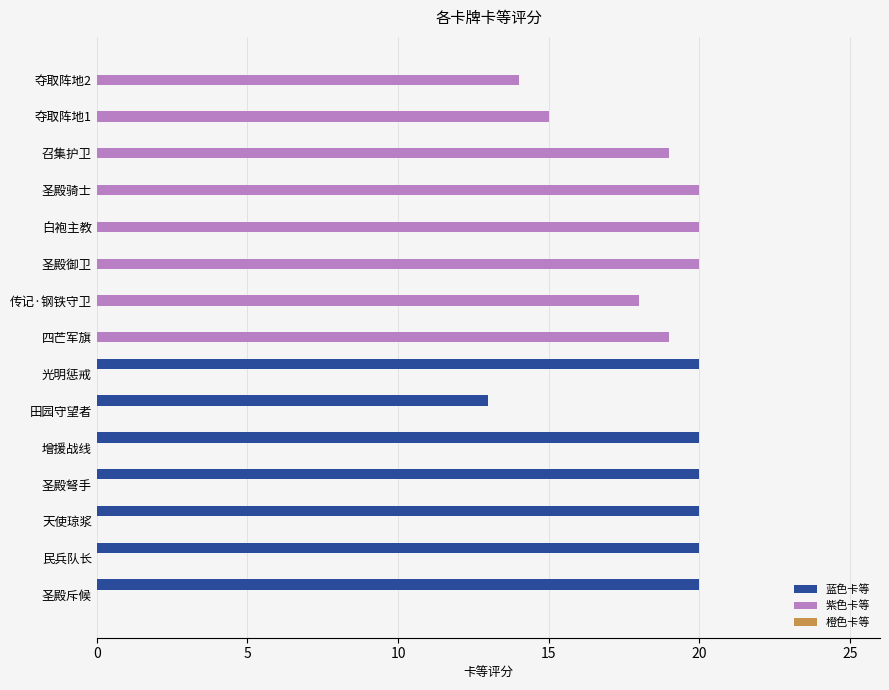

The 蓝色卡等 series shows 0 at 白袍主教. True or false?

True